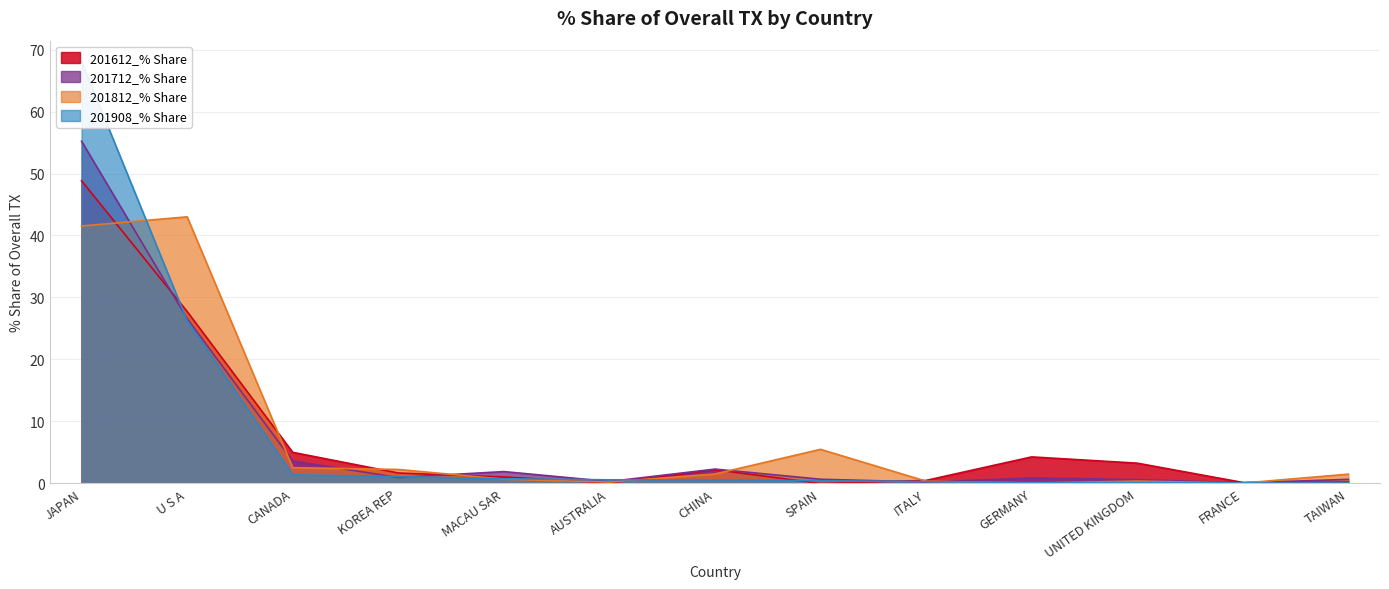

What is the lowest value of the 201908_% Share series?

0.1